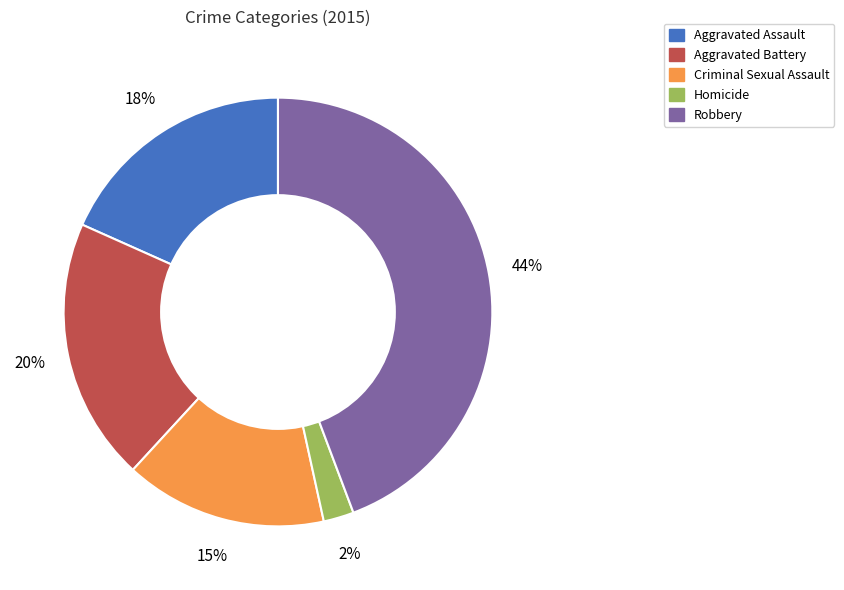

Is it true that Aggravated Assault is 18% of the pie?

True